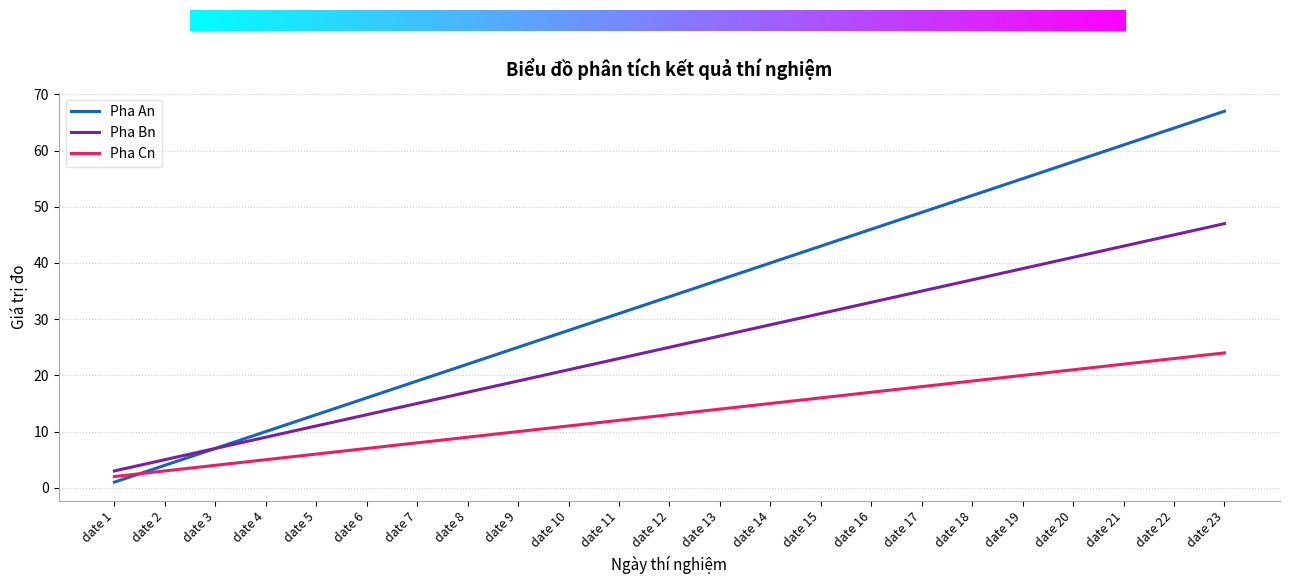

How many times do Pha Cn and Pha An cross each other?

1